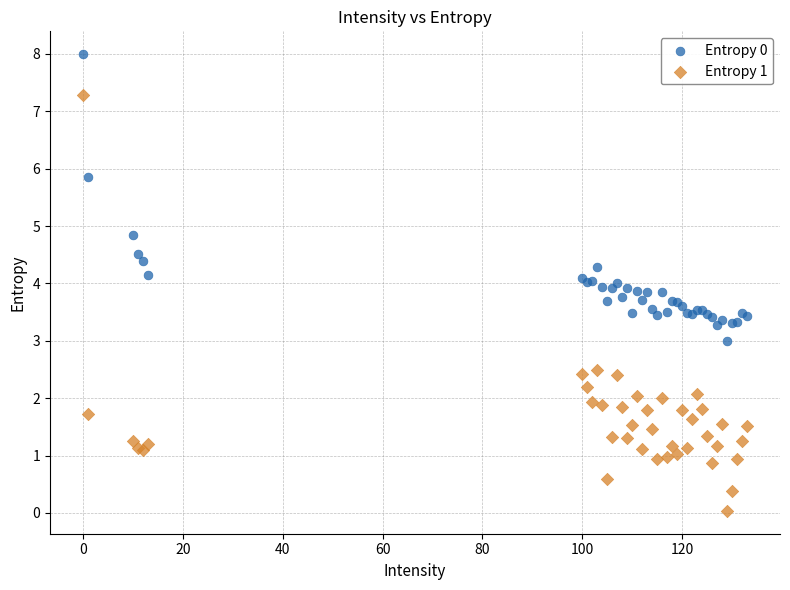

Which series has the widest spread of Y values?

Entropy 1